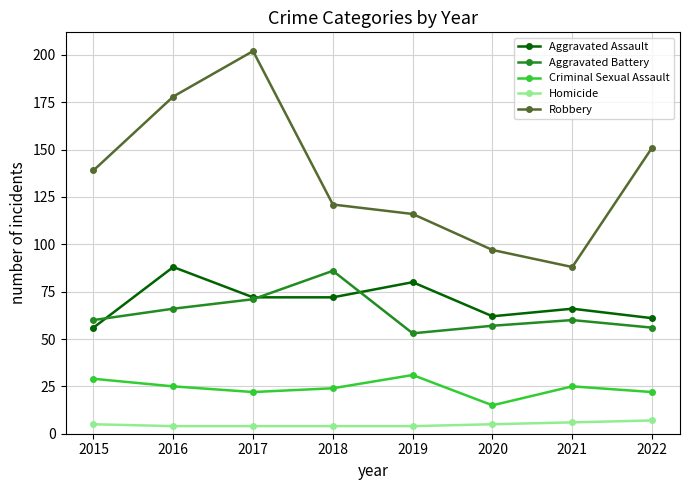

At which category does Criminal Sexual Assault reach its first local peak?

2019